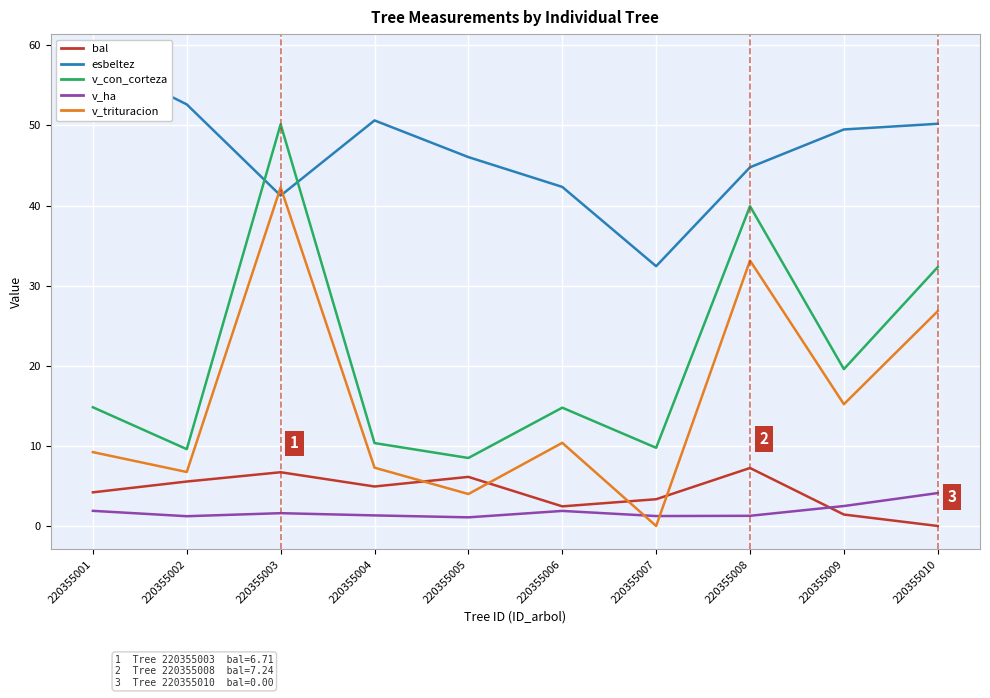

What is the difference between the maximum and minimum values in the v_con_corteza series?

41.7